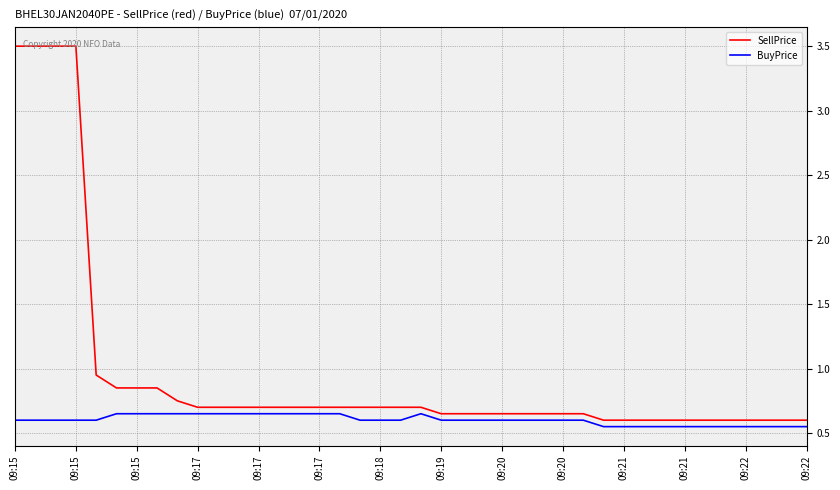

Which series has the widest spread of values?

SellPrice